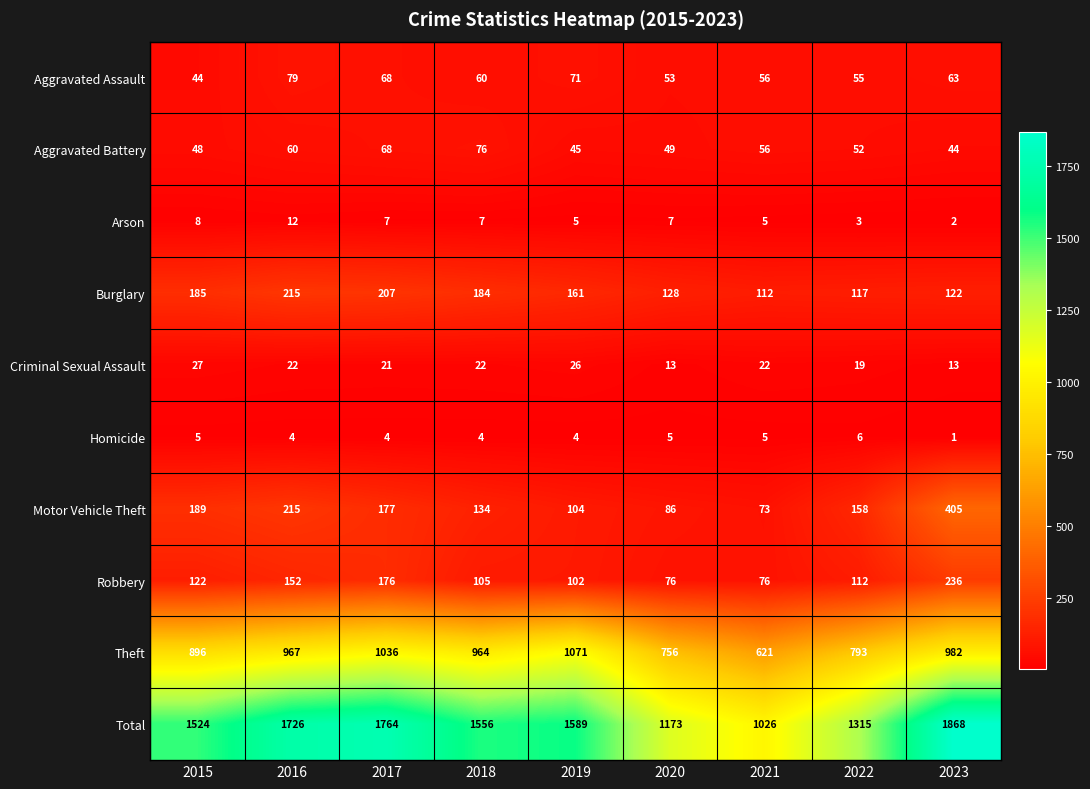

At how many categories does at least one series exceed 72?

9